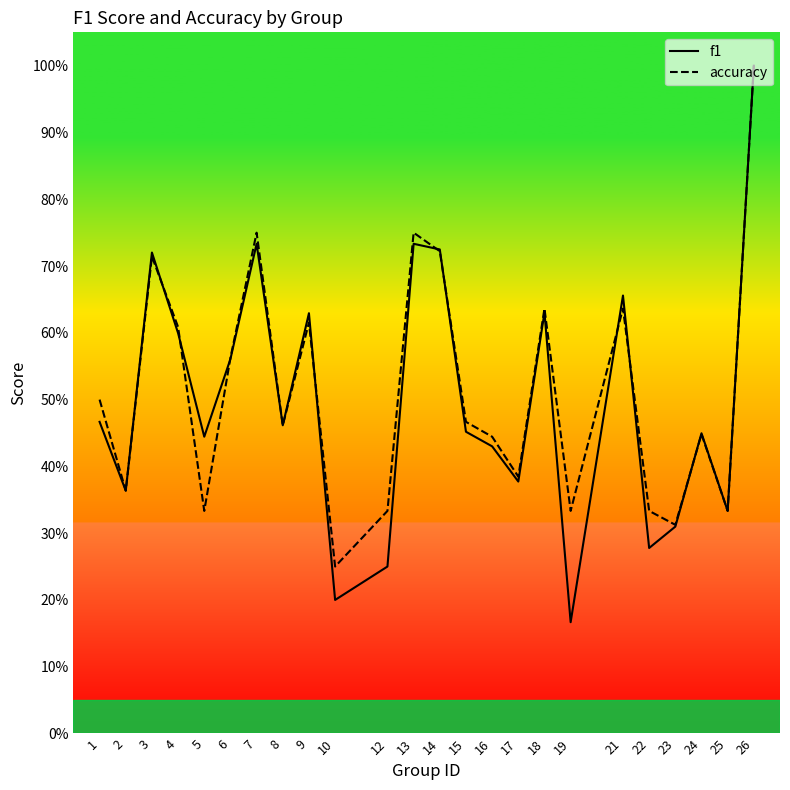

How many lines are shown in the chart?

2